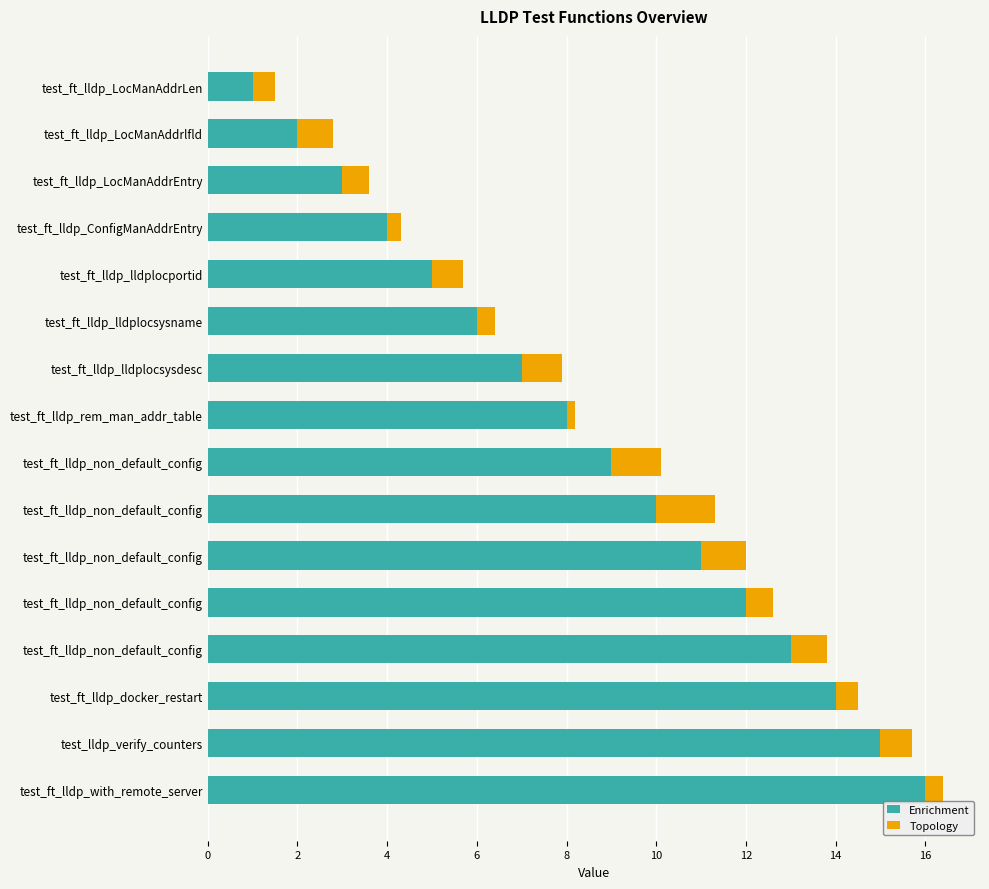

What are all the series names shown in the legend?

Enrichment, Topology